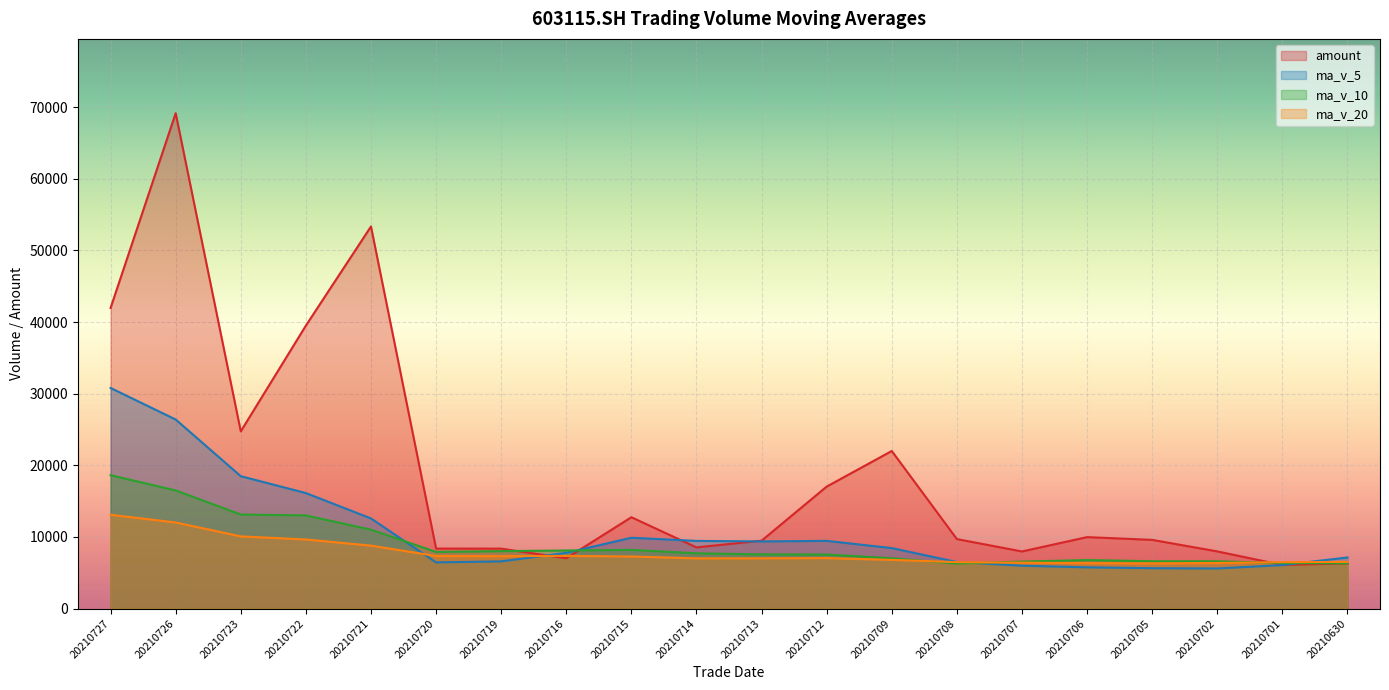

How many times do ma_v_20 and amount cross each other?

3